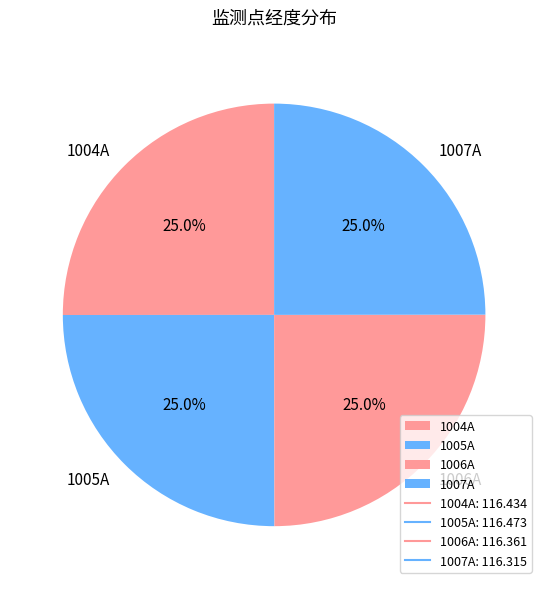

How many segments does this pie chart have?

4